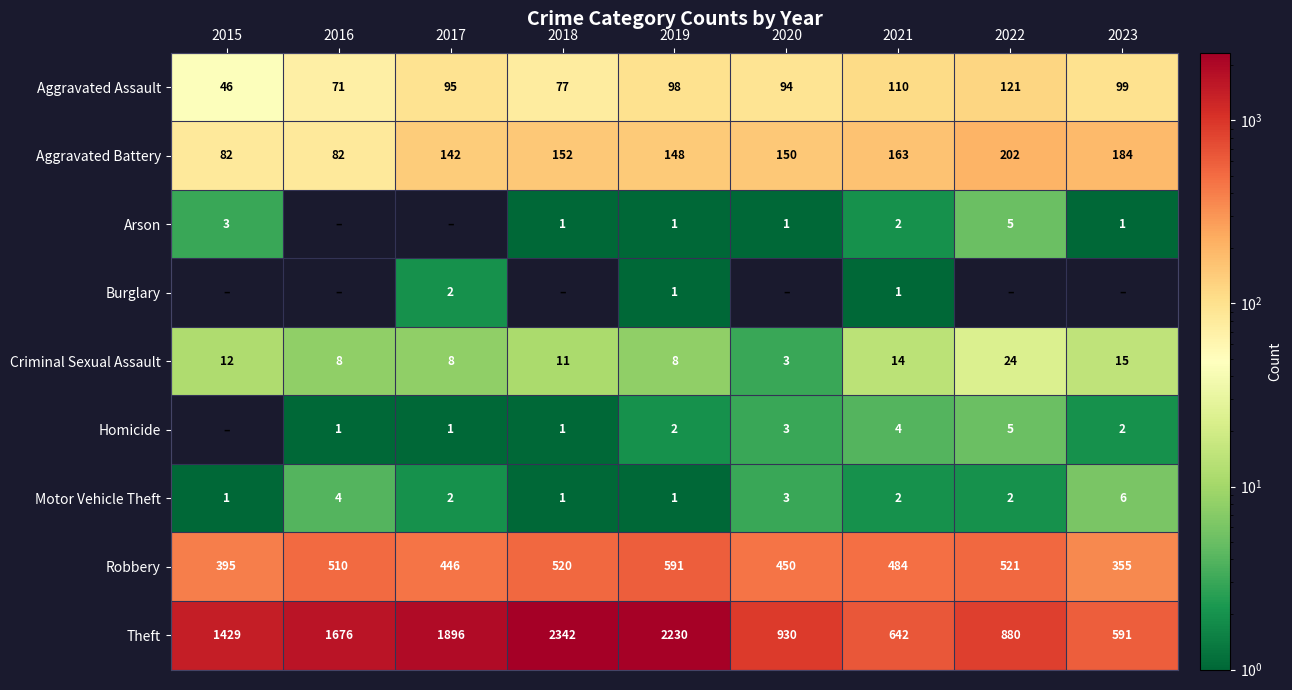

At which label does Motor Vehicle Theft first exceed 2?

2016